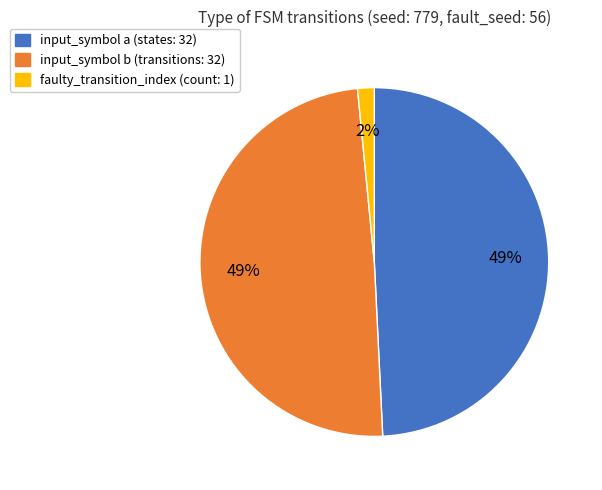

Is there any slice that represents more than half of the pie?

No